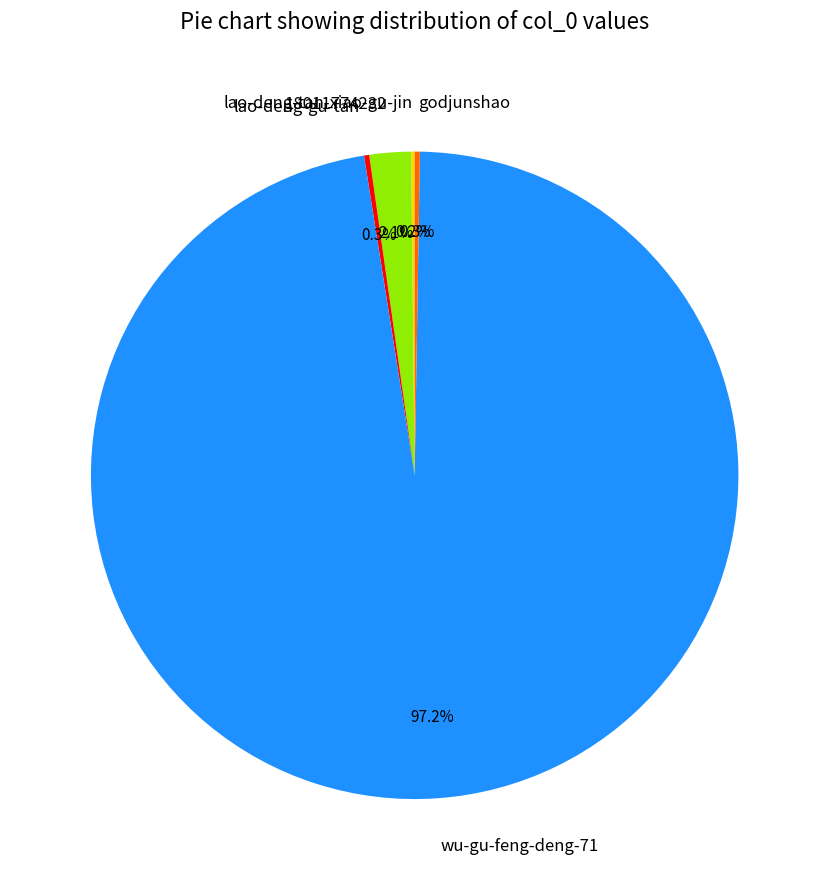

Combined, do 18011774232 and wu-gu-feng-deng-71 account for over 50%?

Yes